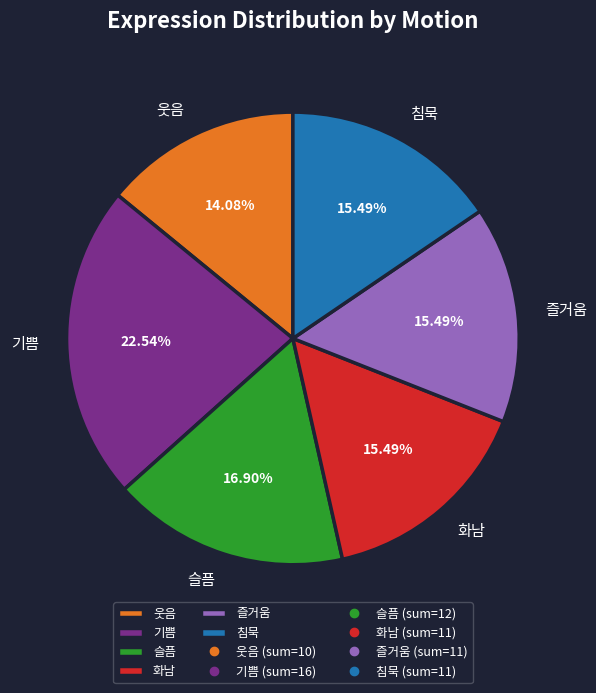

Is the sum of 화남 and 웃음 greater than half?

No